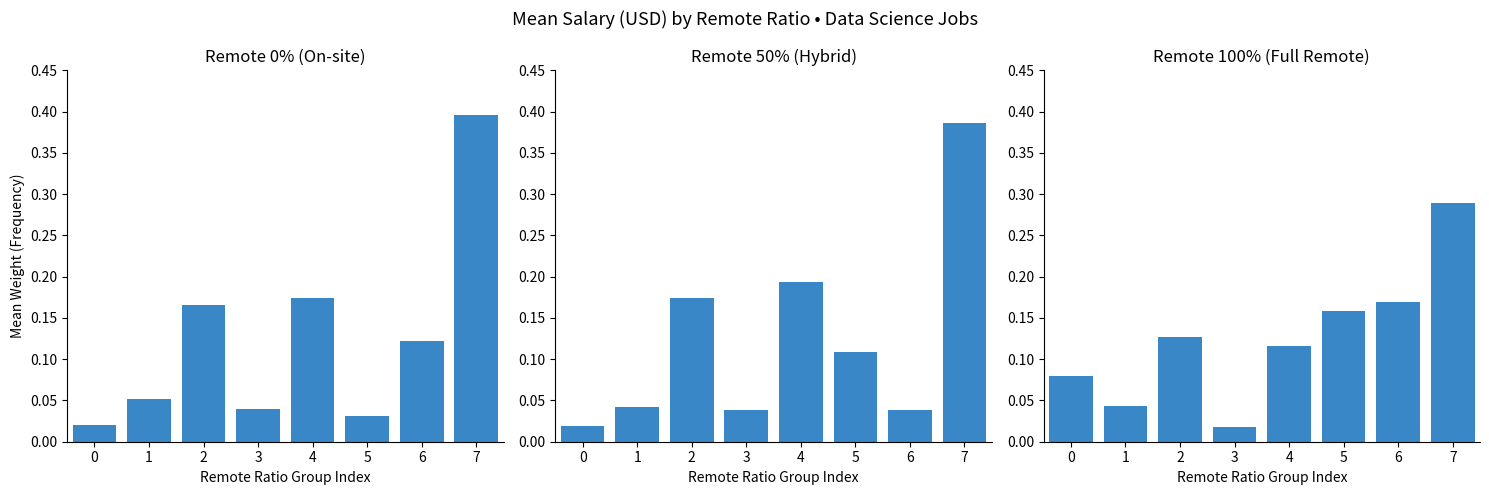

What is the sum of all Remote 0% values?

1.0